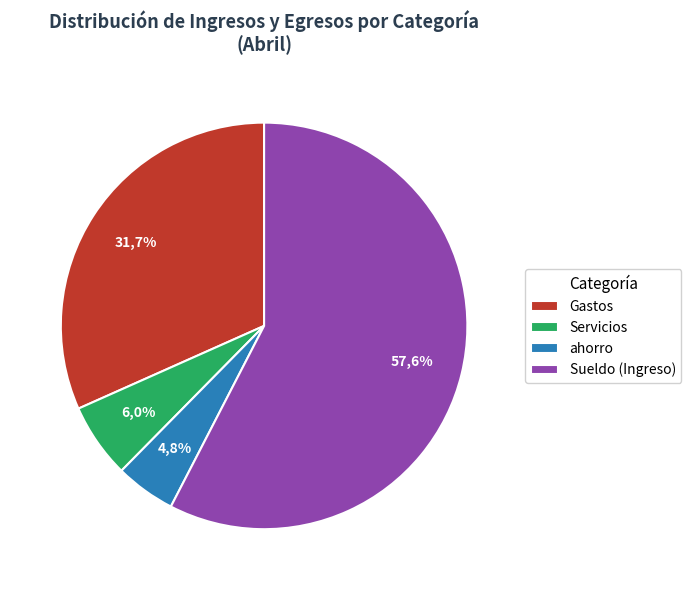

Is the sum of ahorro and Gastos greater than half?

No